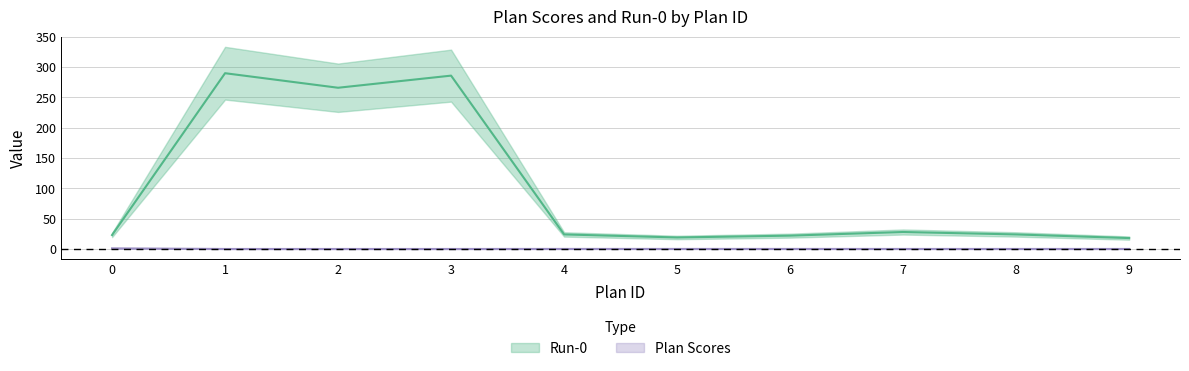

Reading left to right, list all the values displayed in this chart.

Run-0: 23.0	290.0	266.0	286.0	24.0	19.0	22.0	28.0	24.0	18.0
Plan Scores: 1.0	0.0	0.0	0.0	0.1	0.1	0.1	0.0	0.0	0.0